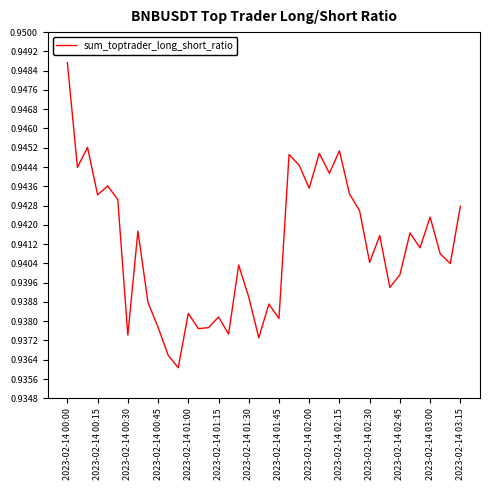

Is this an area chart (filled region under the line)?

No